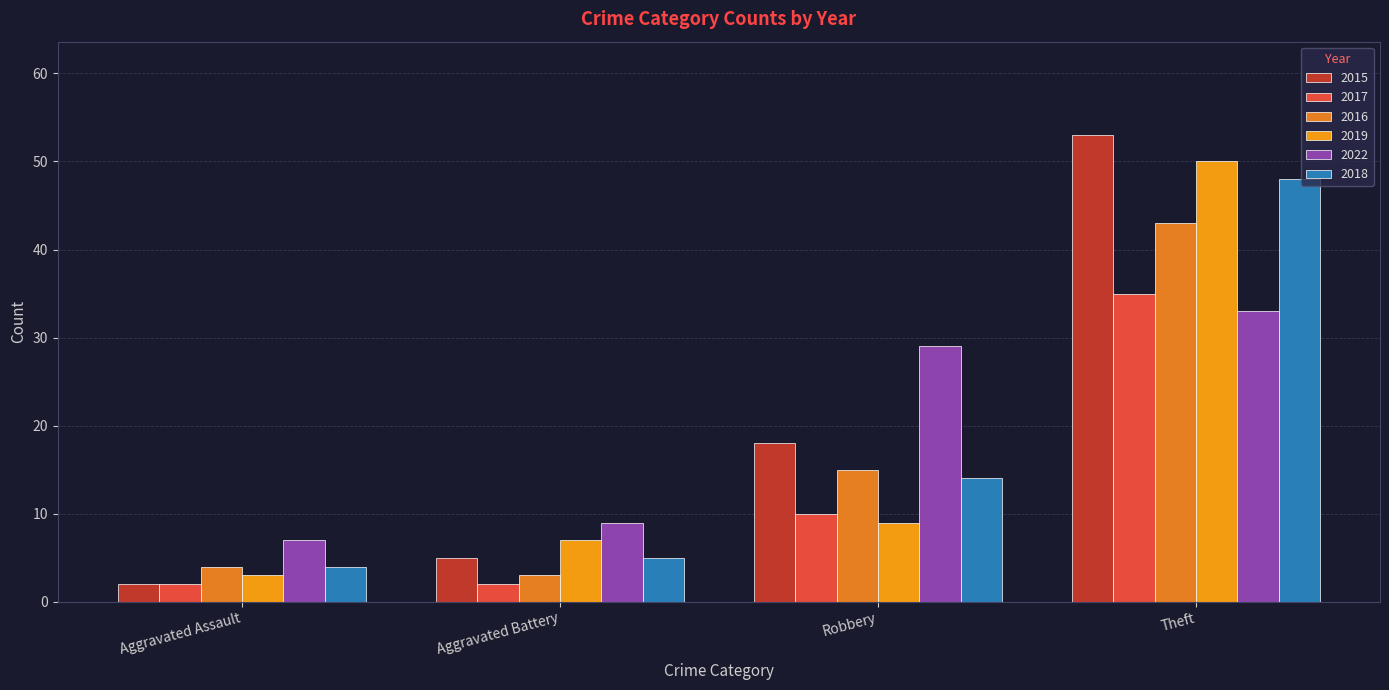

At Aggravated Assault, list the series in order from largest to smallest.

2022, 2016, 2018, 2019, 2015, 2017